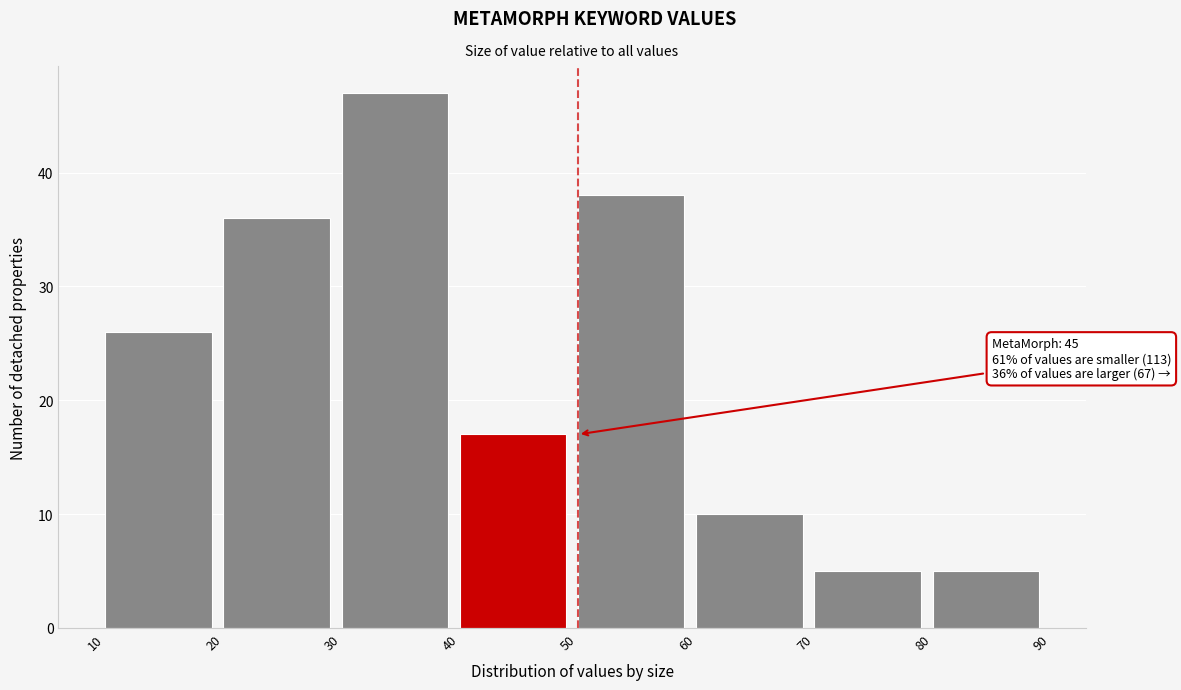

Which range on the x-axis has the tallest bar?

30 to 40